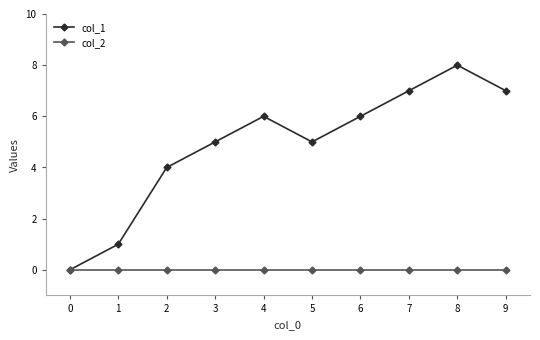

Between 3 and 8, which series saw the biggest shift?

col_1